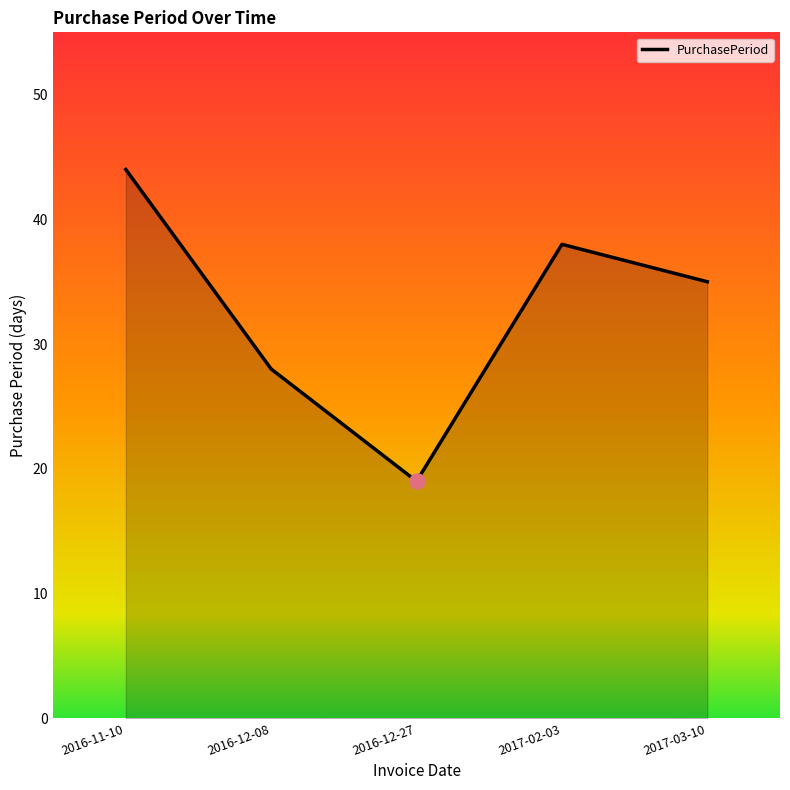

What is the change in value from 2016-12-08 to 2016-12-27?

-9